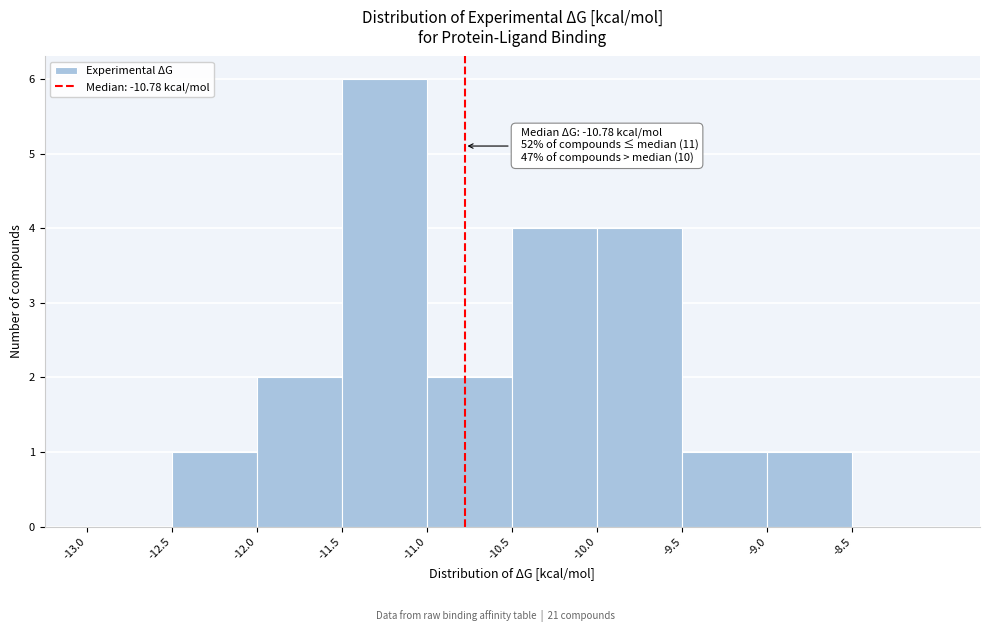

Which range on the x-axis has the tallest bar?

-11.5 to -11.0